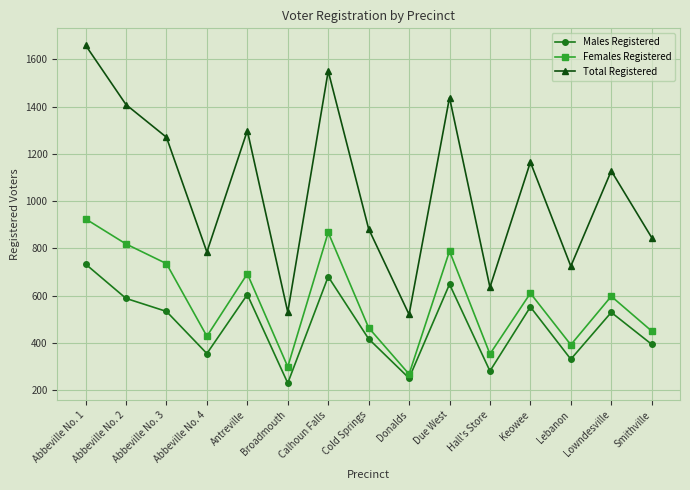

Which series has the widest spread of values?

Total Registered